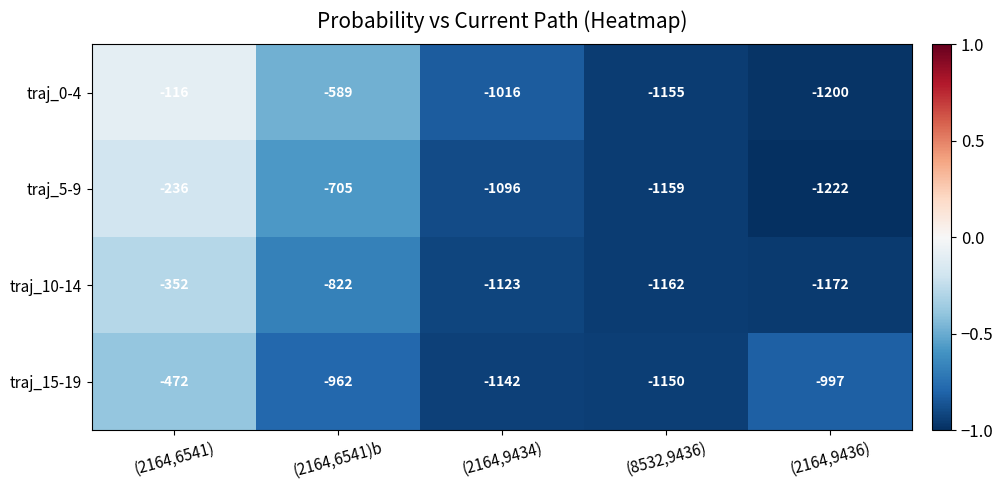

Is it true that traj_10-14 equals -334 at (2164,6541)b?

False